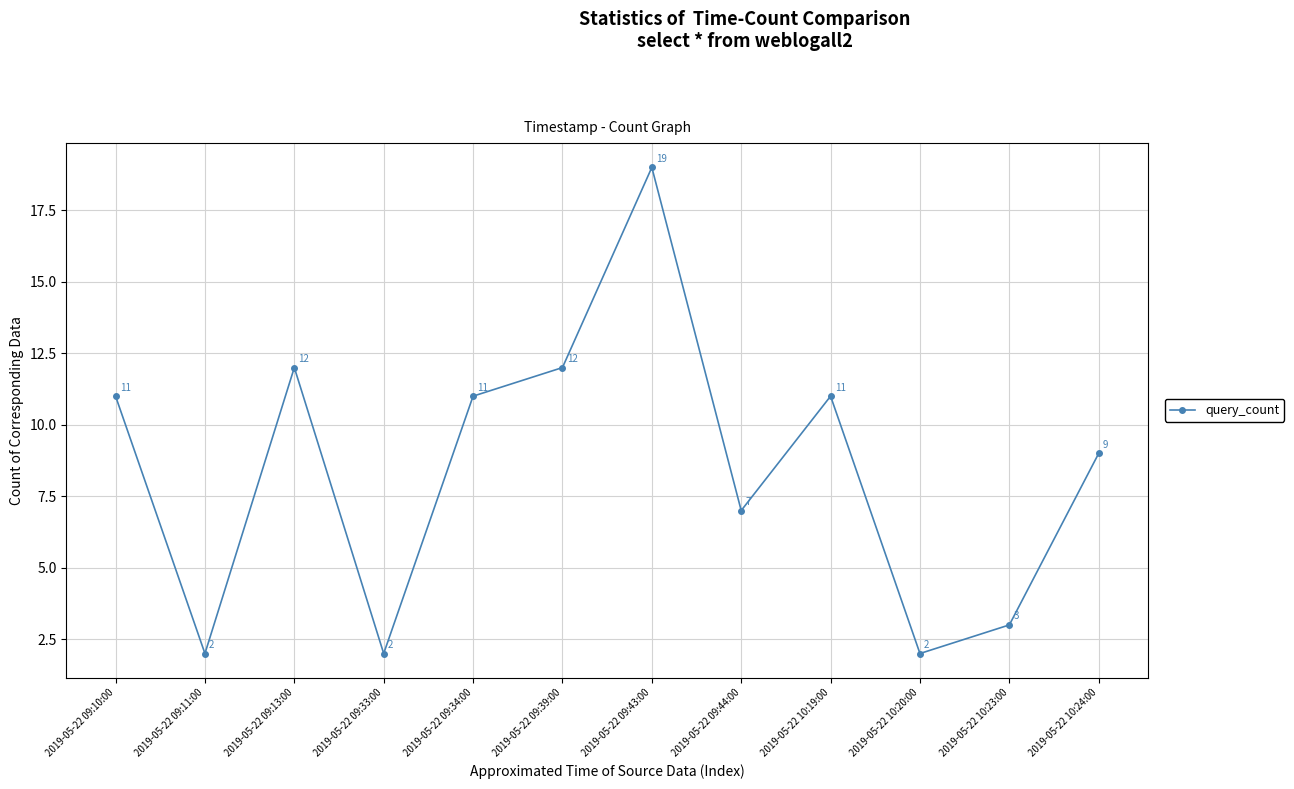

Read the value at 2019-05-22 09:34:00.

11